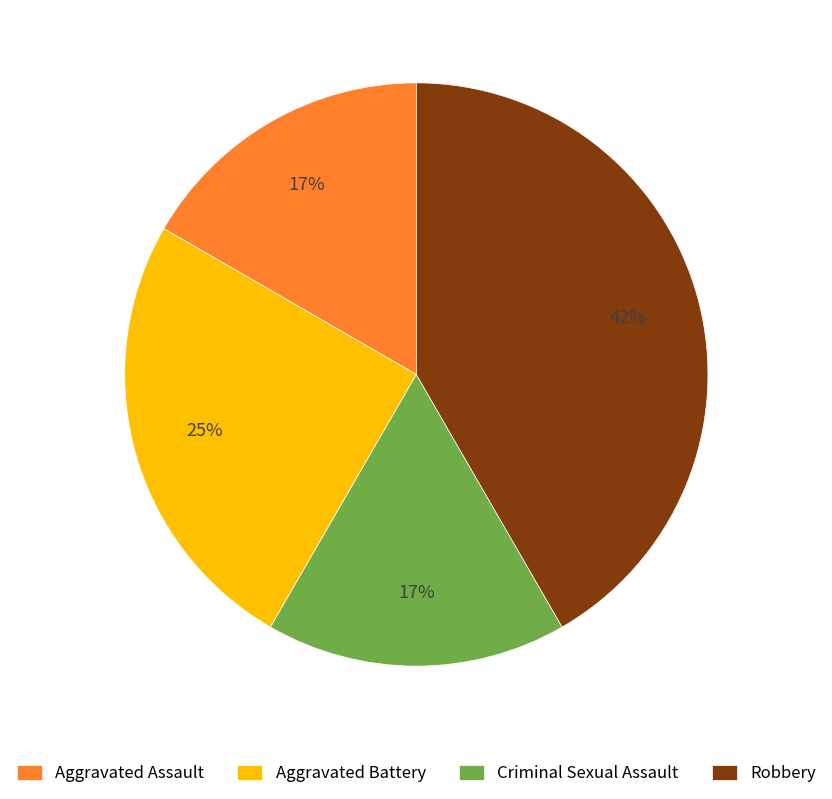

Count the number of slices in the pie.

4